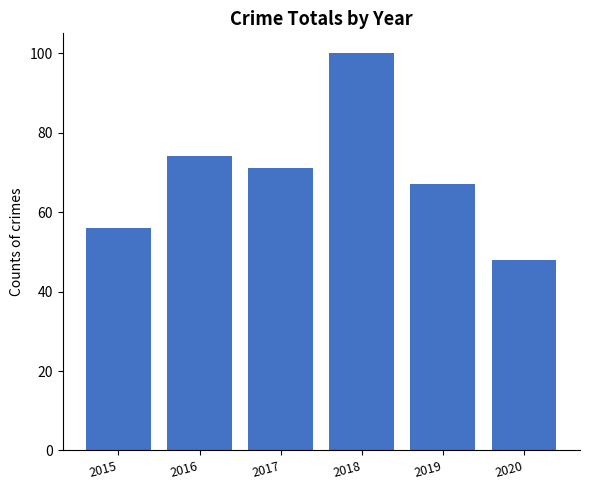

The chart shows a value of 39 at 2018. True or false?

False